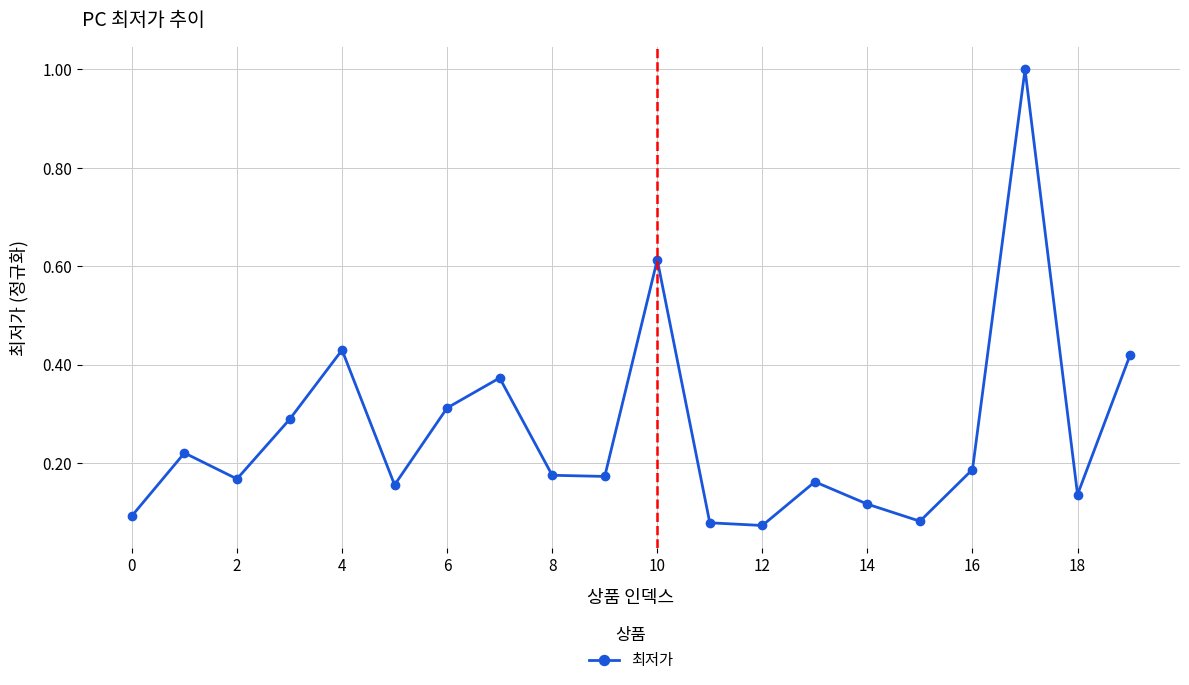

True or false: the data has more than 2 interior local peaks.

True